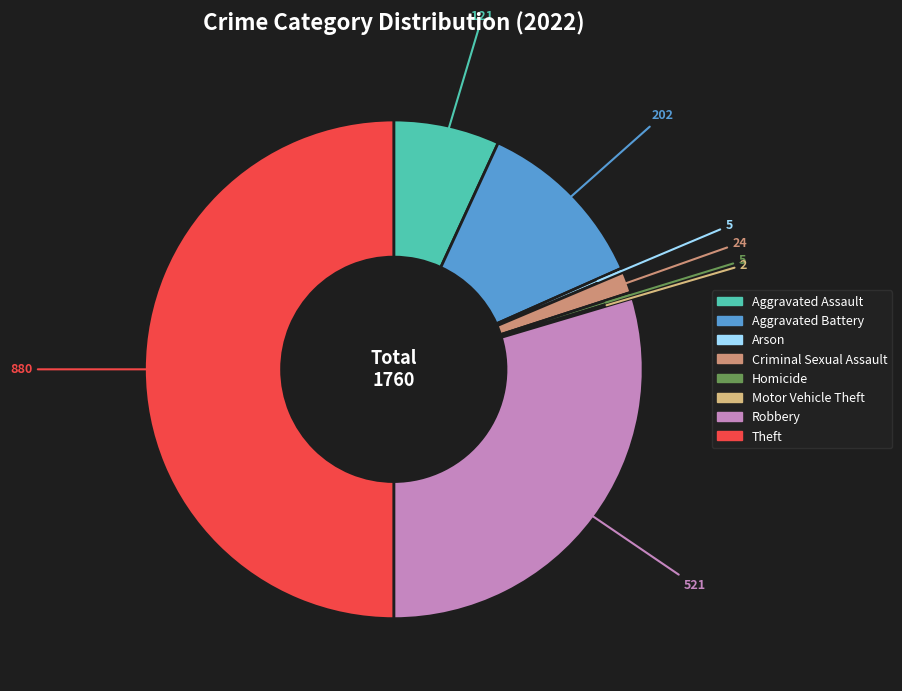

The Aggravated Battery slice represents 17% of the pie. True or false?

False